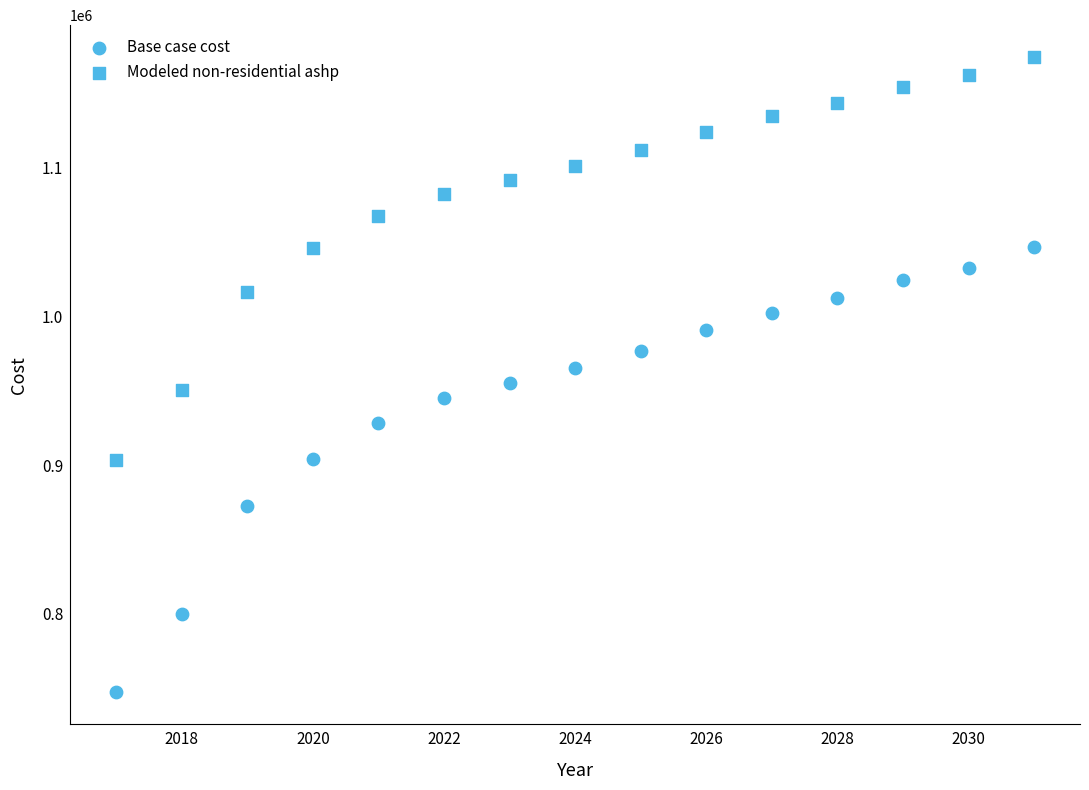

How many data points are displayed?

30